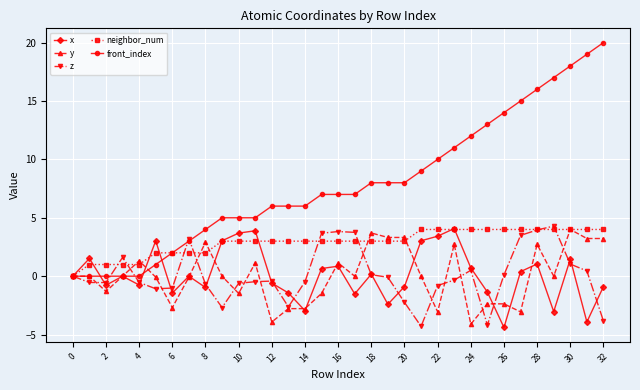

What are all the series names shown in the legend?

x, y, z, neighbor_num, front_index